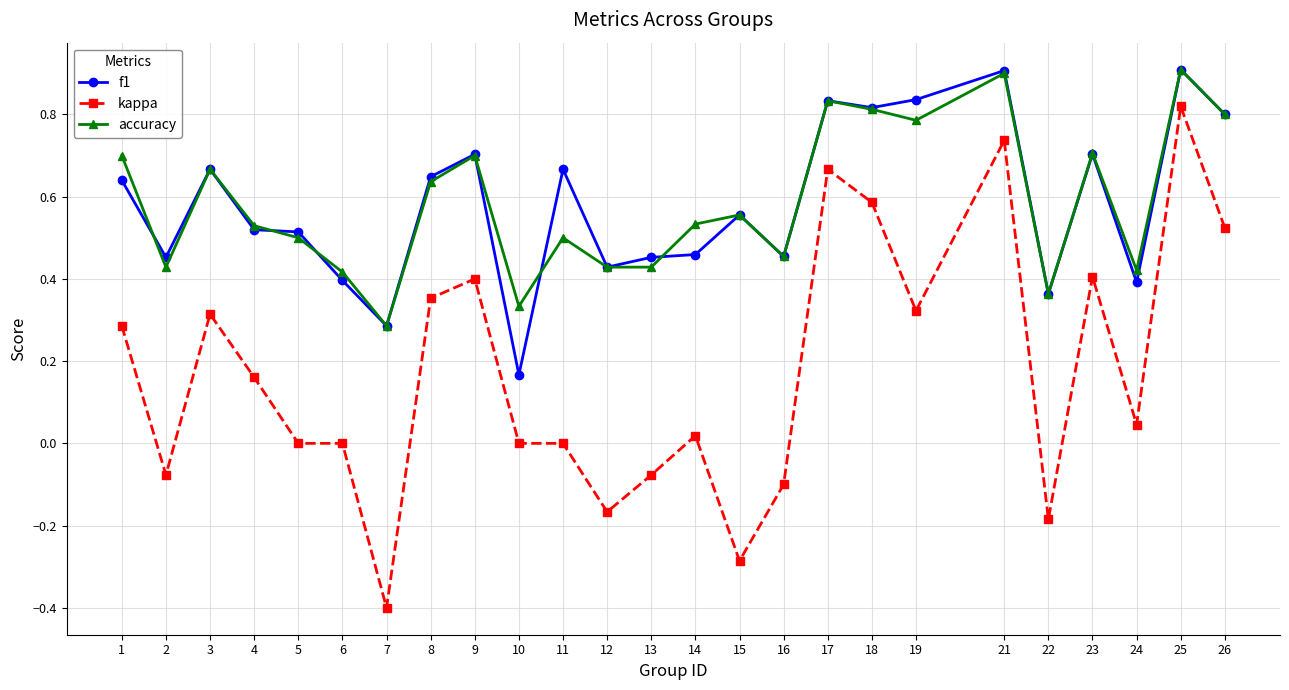

At 14, list the series in order from largest to smallest.

accuracy, f1, kappa